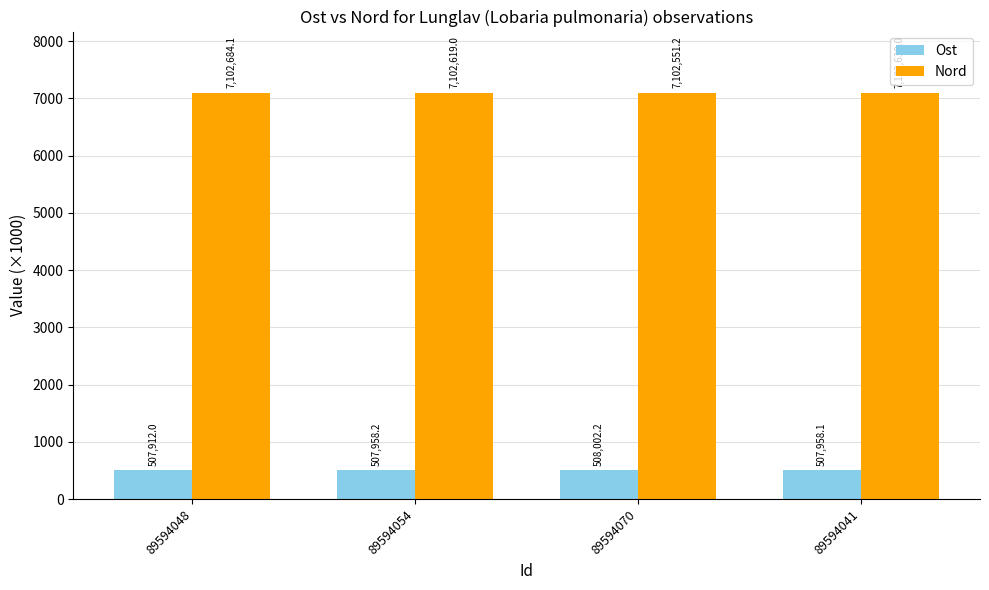

What is the average value of the Ost series?

508.0